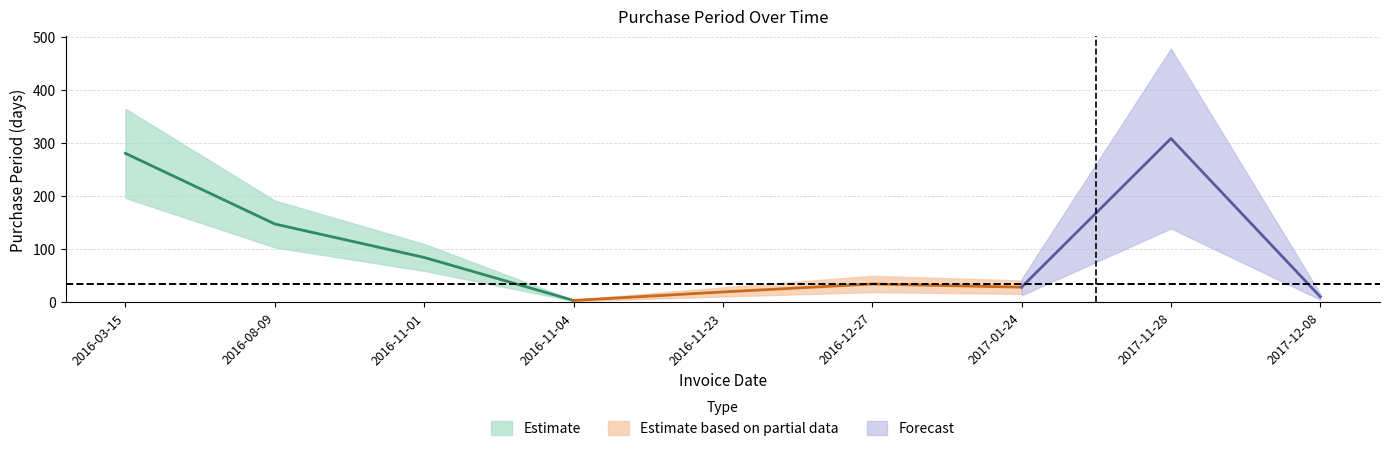

What is the minimum value shown in the chart?

3